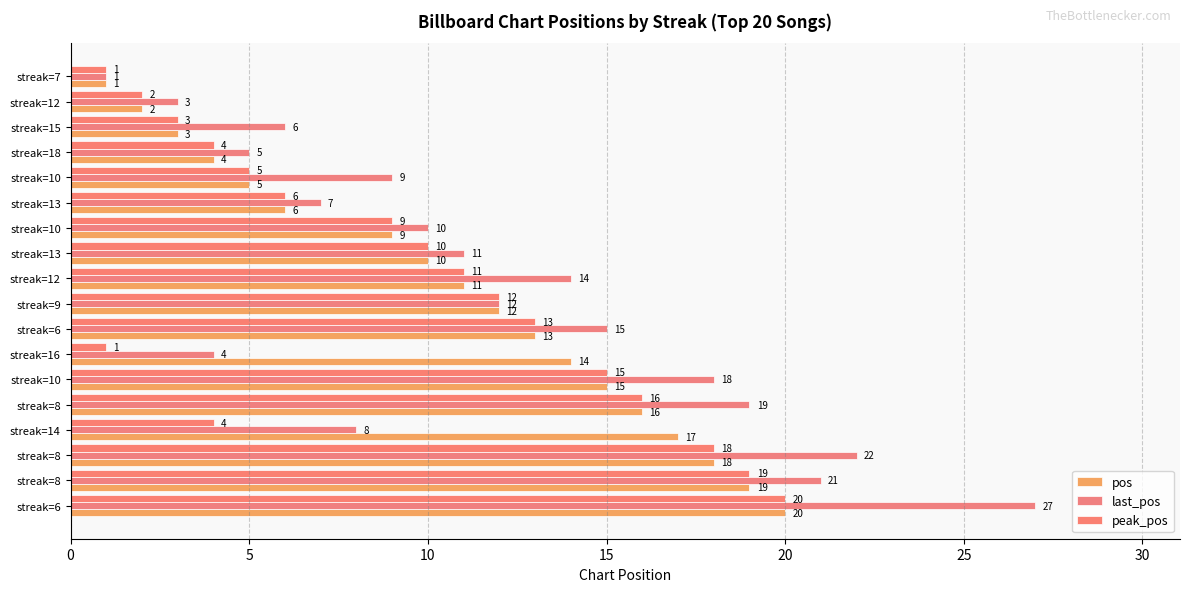

How many distinct data groups are displayed?

3